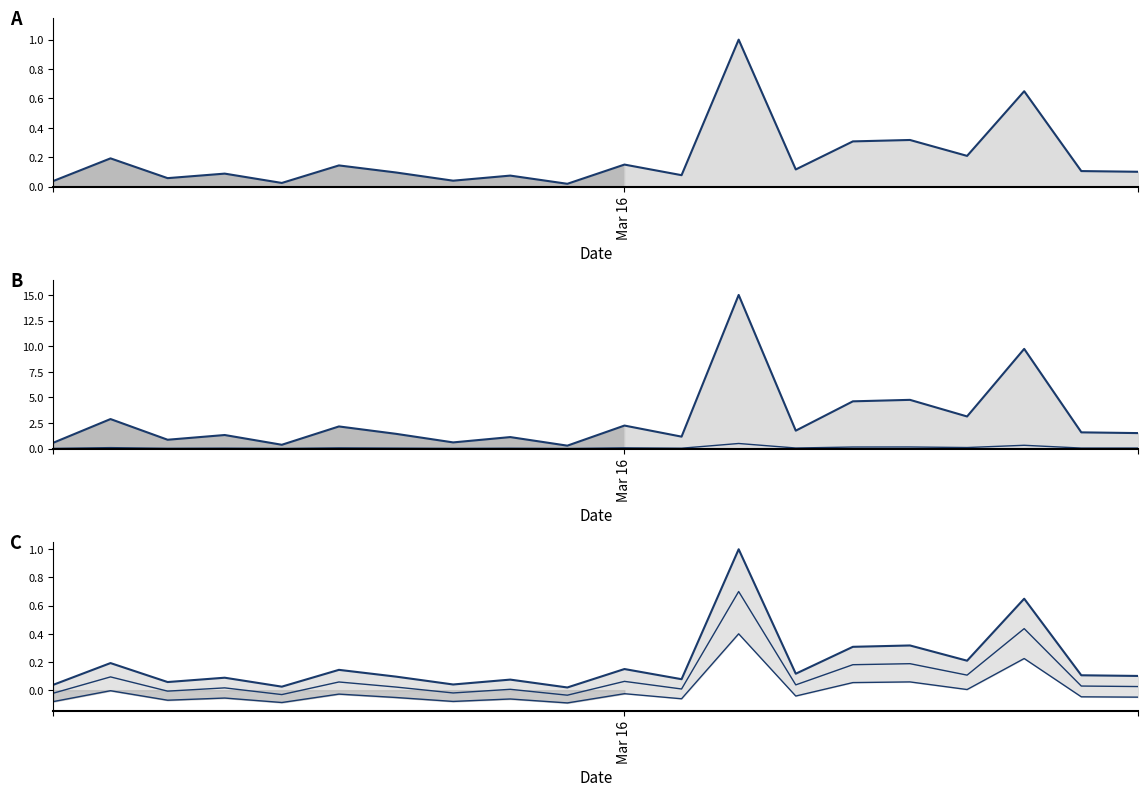

Rank the series by their maximum value, from highest to lowest.

Total Gross Amount, Total Net Amount, Net/Gross mean, Mid band, VAT Amount, VAT band